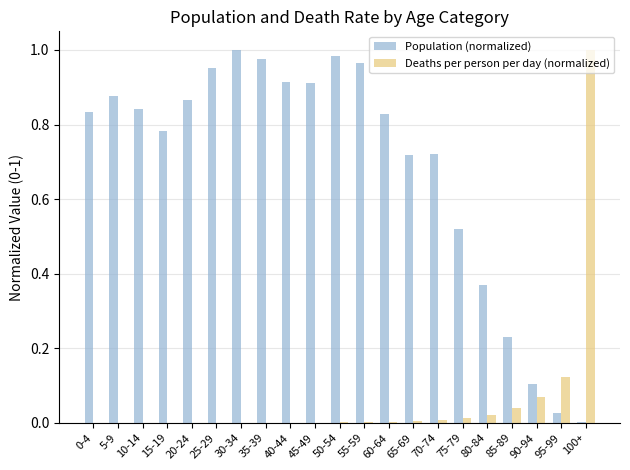

What are all the series names shown in the legend?

Population (normalized), Deaths per person per day (normalized)